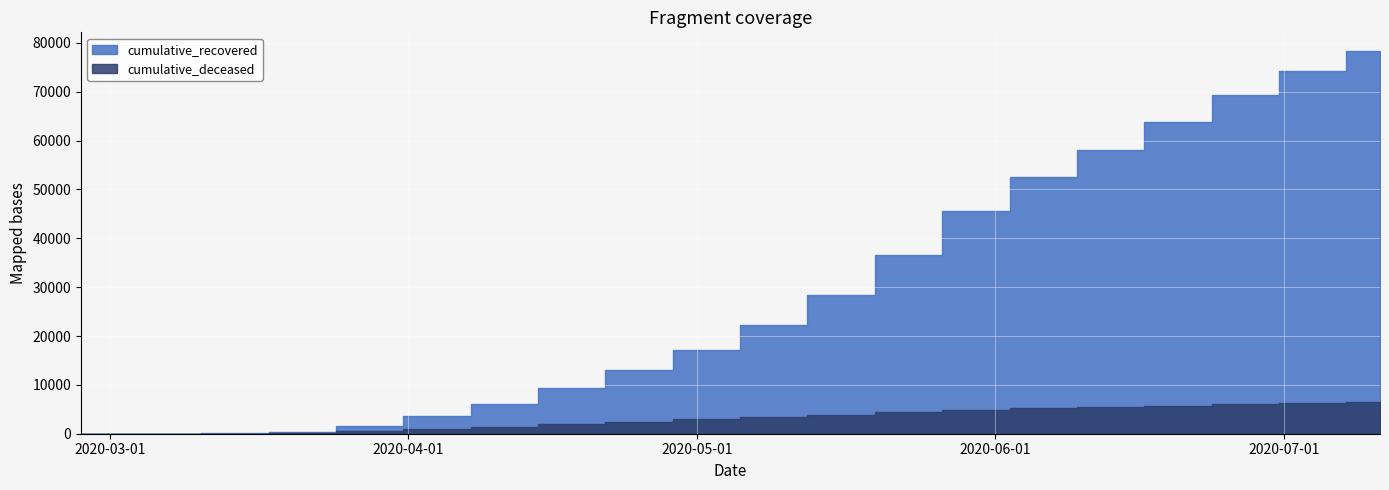

What is the maximum value shown in the chart?

78249